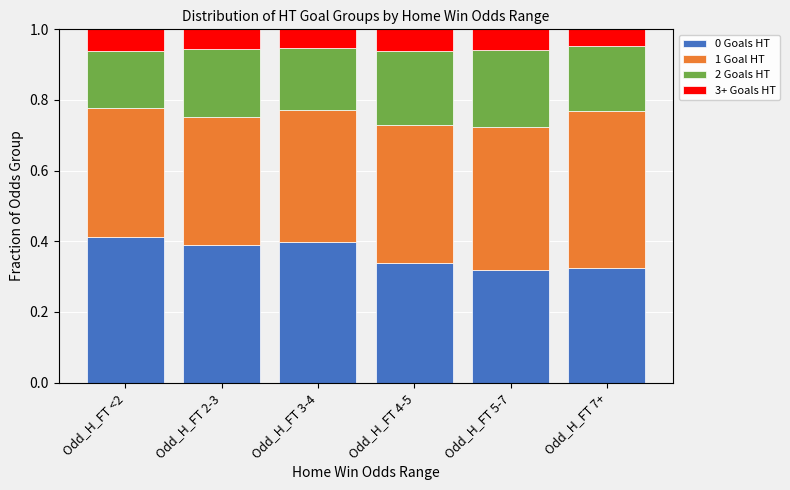

Is it true that 0 Goals HT equals 0.4 at Odd_H_FT <2?

True